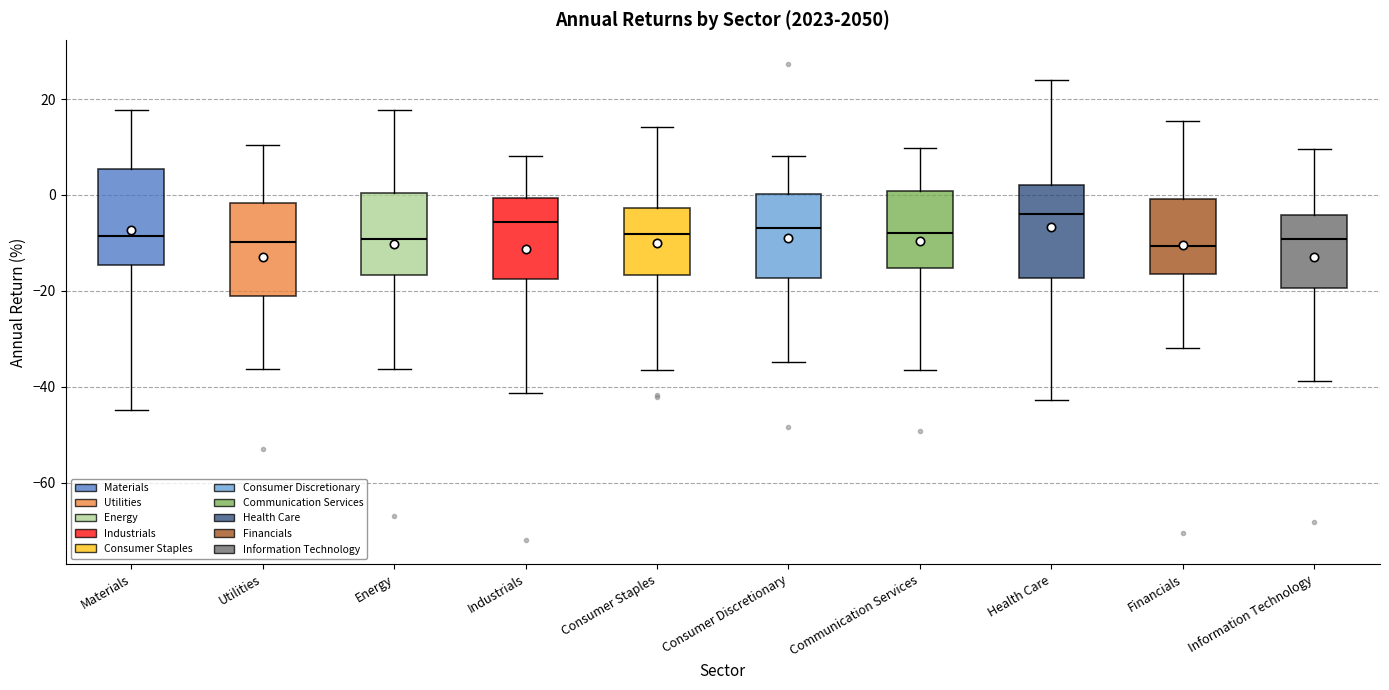

Reading left to right, transcribe this box plot: for each box, give where its median line is, the range the box spans, and where its two whiskers end, as read against the y-axis. The values are not printed on the chart, so give them approximately, as read against the axis.

Materials: median -8, box -14 to 6, whiskers -44 to 18
Utilities: median -10, box -22 to -2, whiskers -36 to 10
Energy: median -10, box -16 to 0, whiskers -36 to 18
Industrials: median -6, box -18 to 0, whiskers -42 to 8
Consumer Staples: median -8, box -16 to -2, whiskers -36 to 14
Consumer Discretionary: median -6, box -18 to 0, whiskers -34 to 8
Communication Services: median -8, box -16 to 0, whiskers -36 to 10
Health Care: median -4, box -18 to 2, whiskers -42 to 24
Financials: median -10, box -16 to 0, whiskers -32 to 16
Information Technology: median -10, box -20 to -4, whiskers -38 to 10